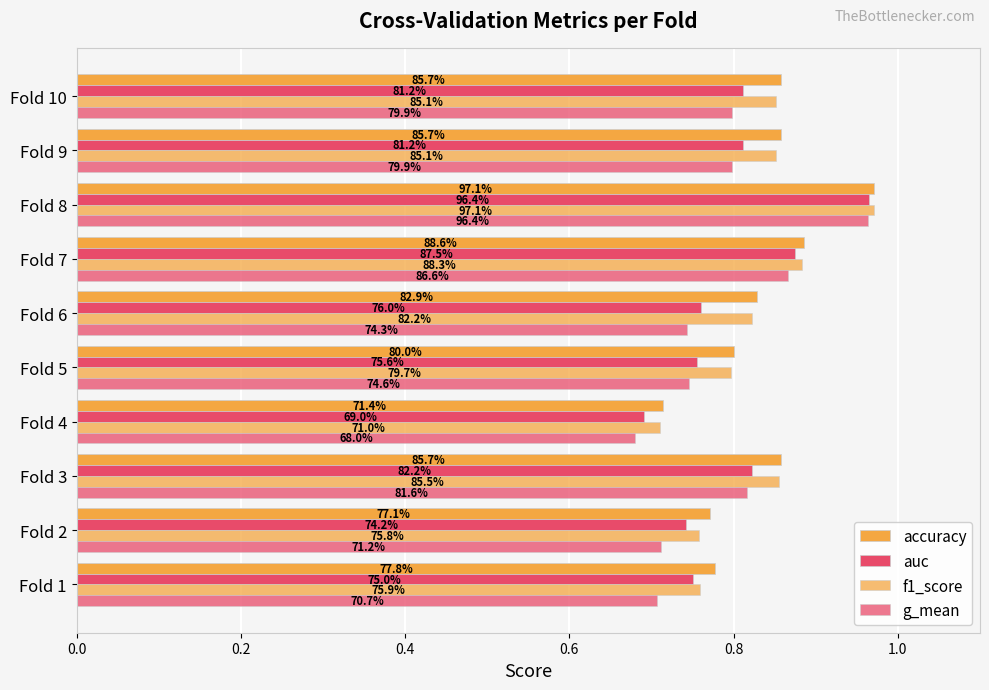

How many groups of bars are there?

10